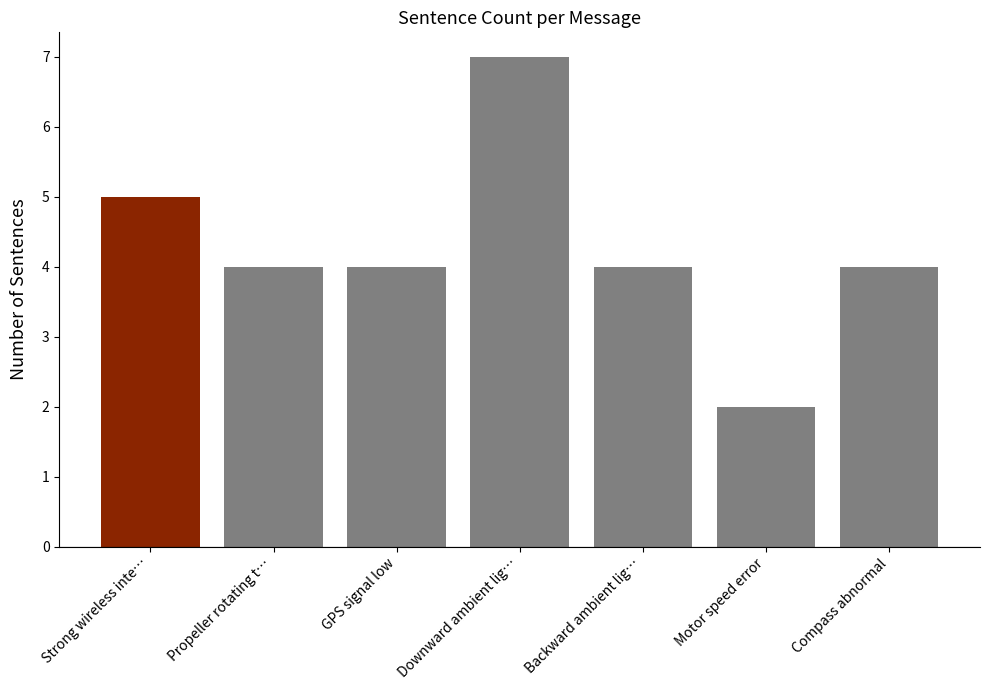

What is the sum of all values?

30